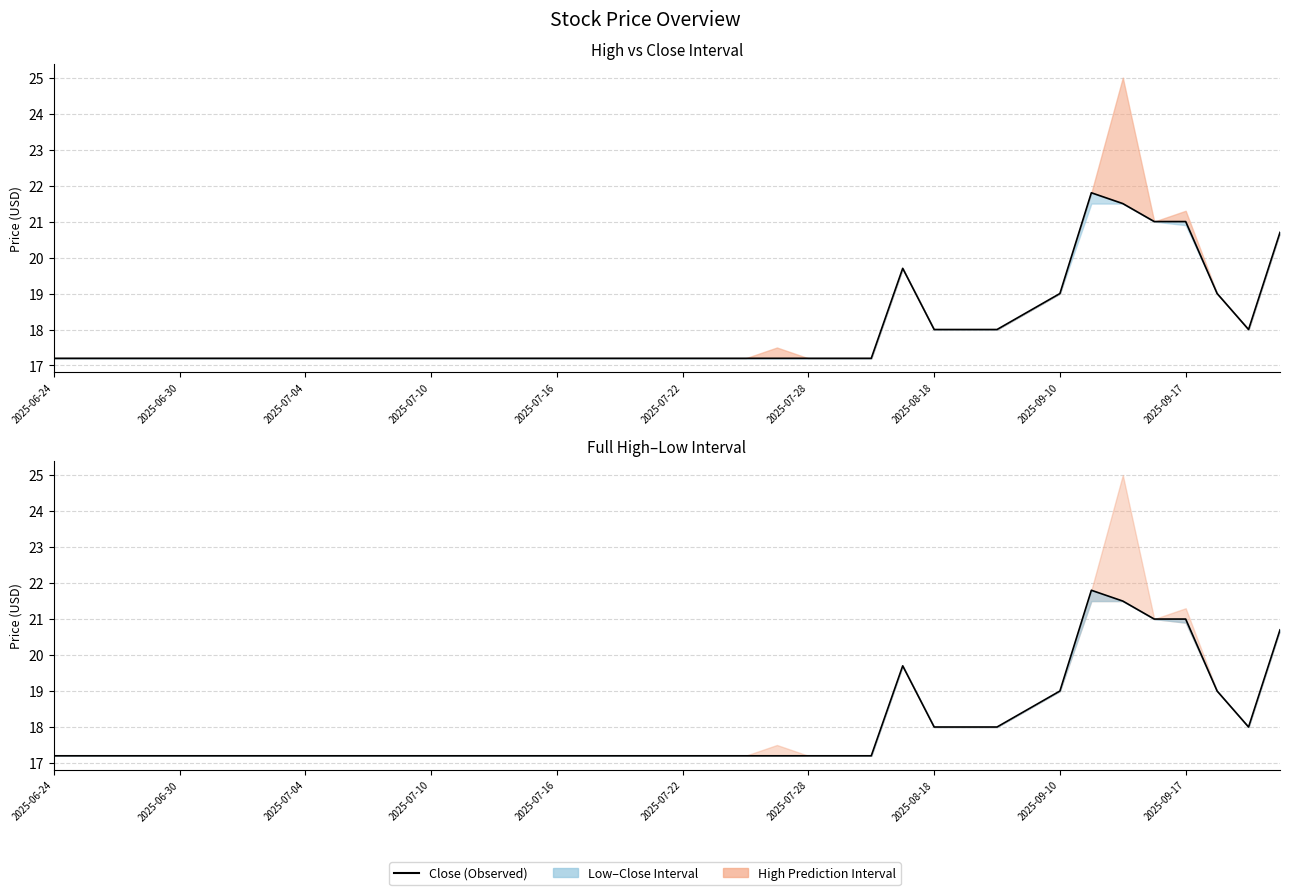

How many data points does each series have?

40